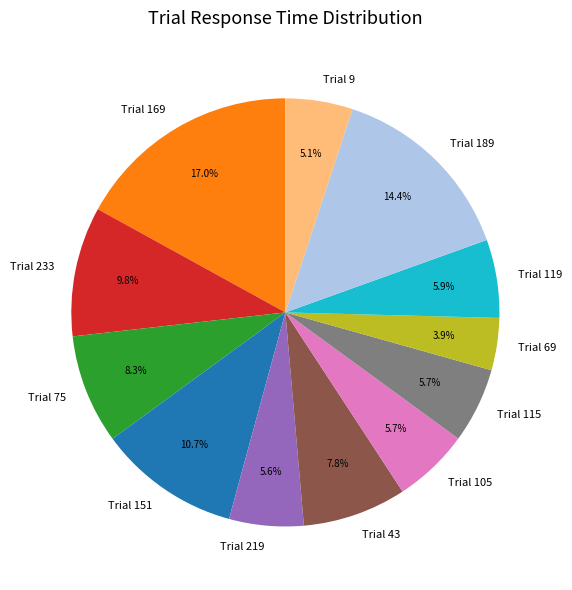

The Trial 219 slice represents 1% of the pie. True or false?

False